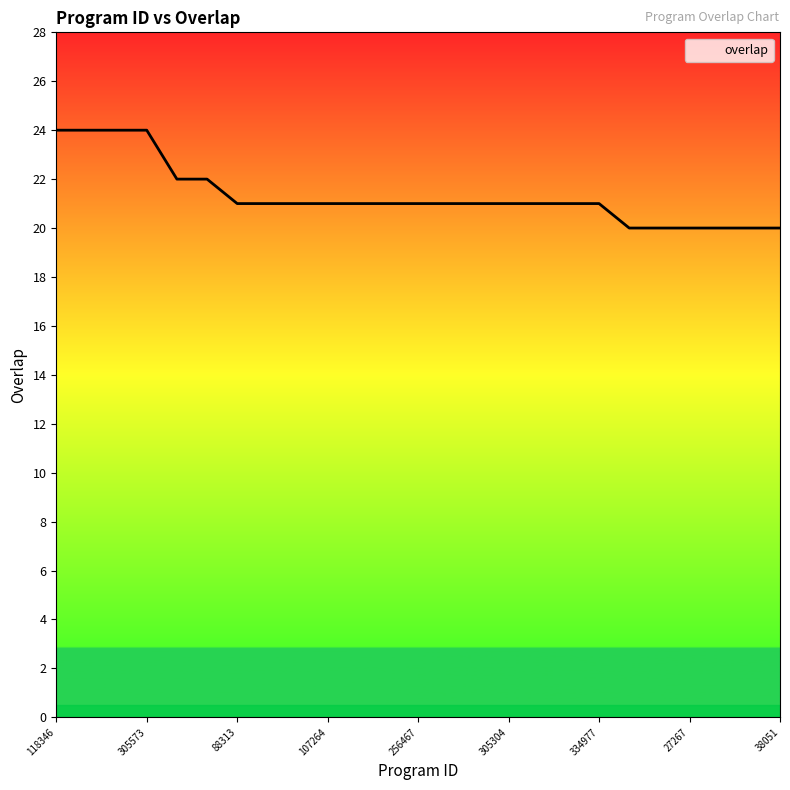

Reading left to right, extract all data points from this chart.

24	24	24	24	22	22	21	21	21	21	21	21	21	21	21	21	21	21	21	20	20	20	20	20	20